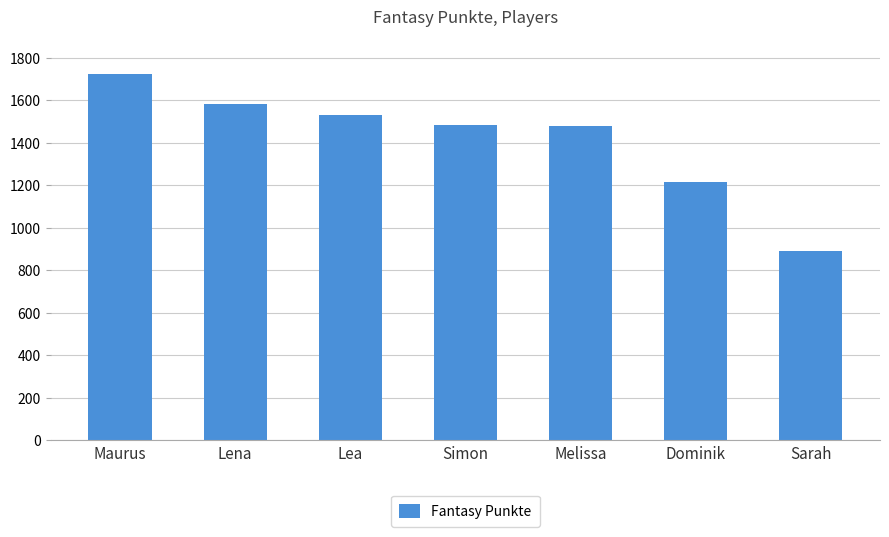

What value does the data have at Simon, to the nearest 50?

1500